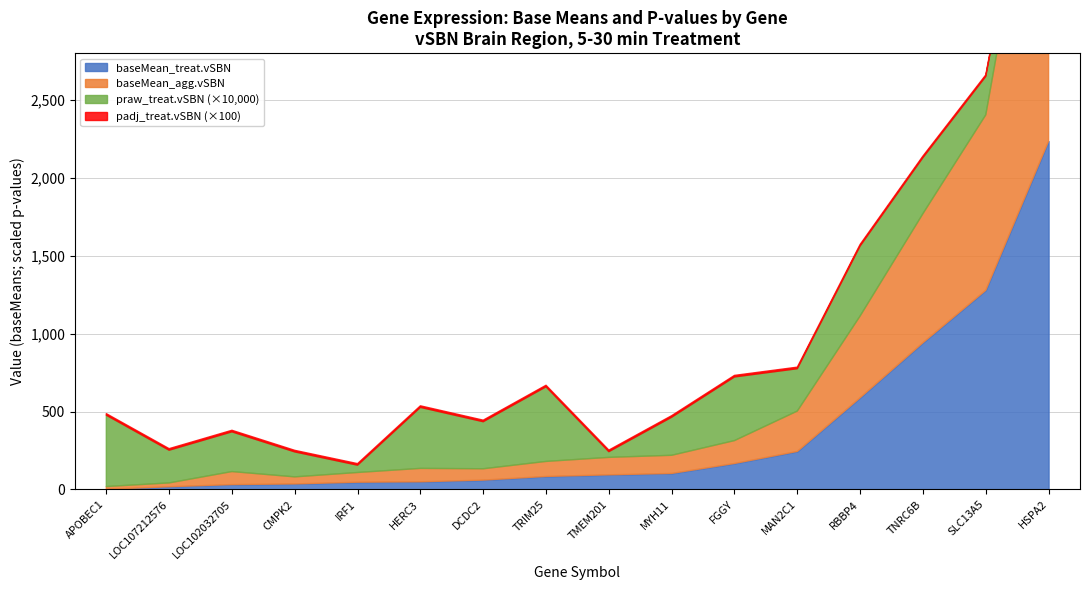

Is it true that praw_treat.vSBN equals 0.1 at RBBP4?

False